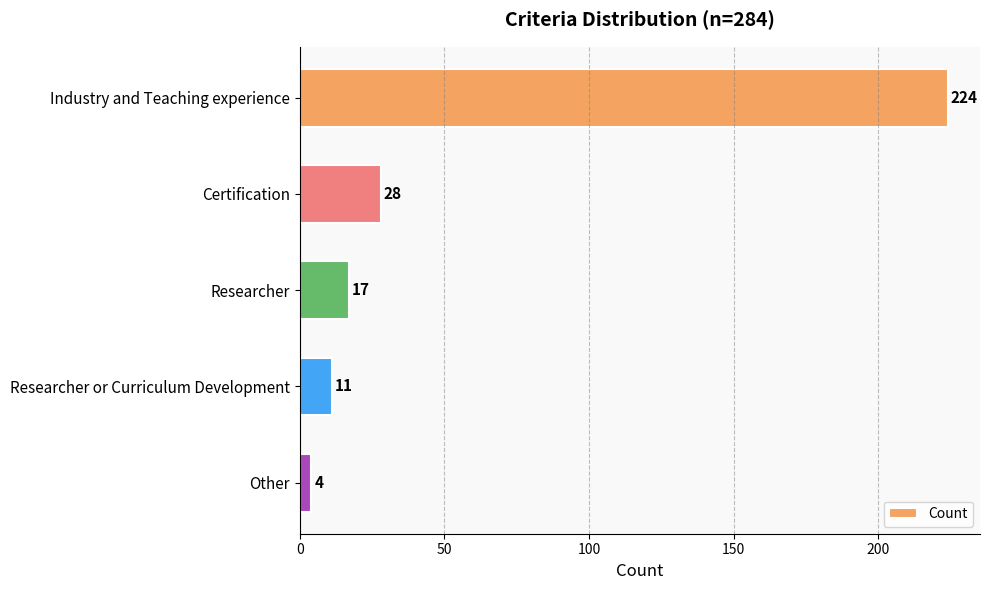

Which label corresponds to the smallest value in the chart?

Other